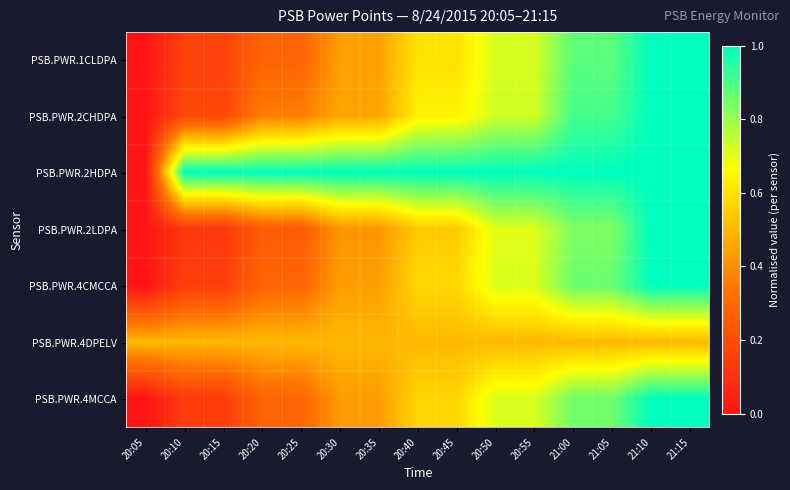

List the series in order of their peak value, highest first.

PSB.PWR.1CLDPA, PSB.PWR.2CHDPA, PSB.PWR.2HDPA, PSB.PWR.2LDPA, PSB.PWR.4CMCCA, PSB.PWR.4MCCA, PSB.PWR.4DPELV